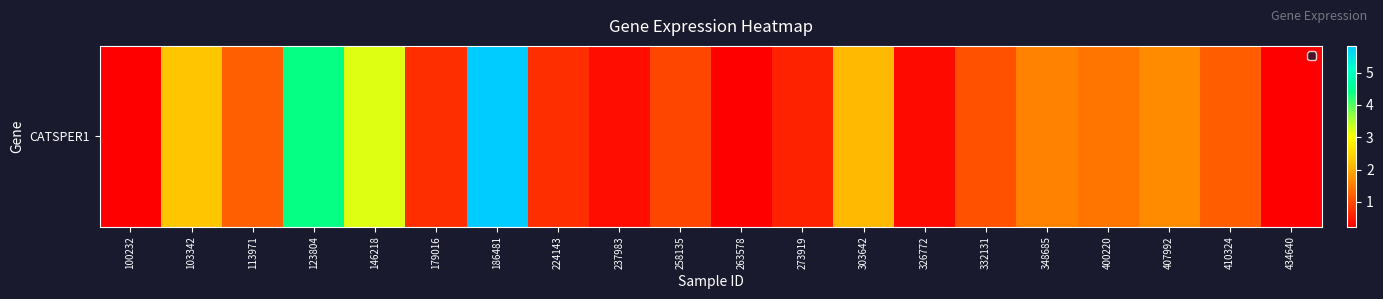

Rank the categories by value from lowest to highest.

263578, 100232, 434640, 326772, 237983, 273919, 179016, 224143, 258135, 332131, 410324, 113971, 400220, 348685, 407992, 303642, 103342, 146218, 123804, 186481